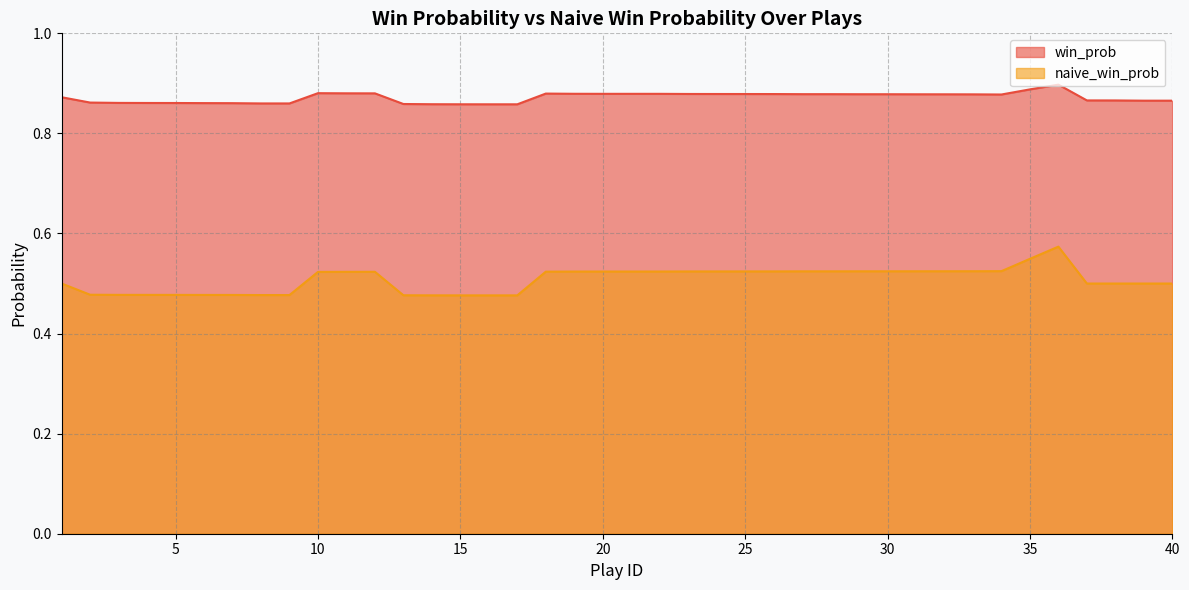

Count the win_prob values in the range 0 to 1.

40